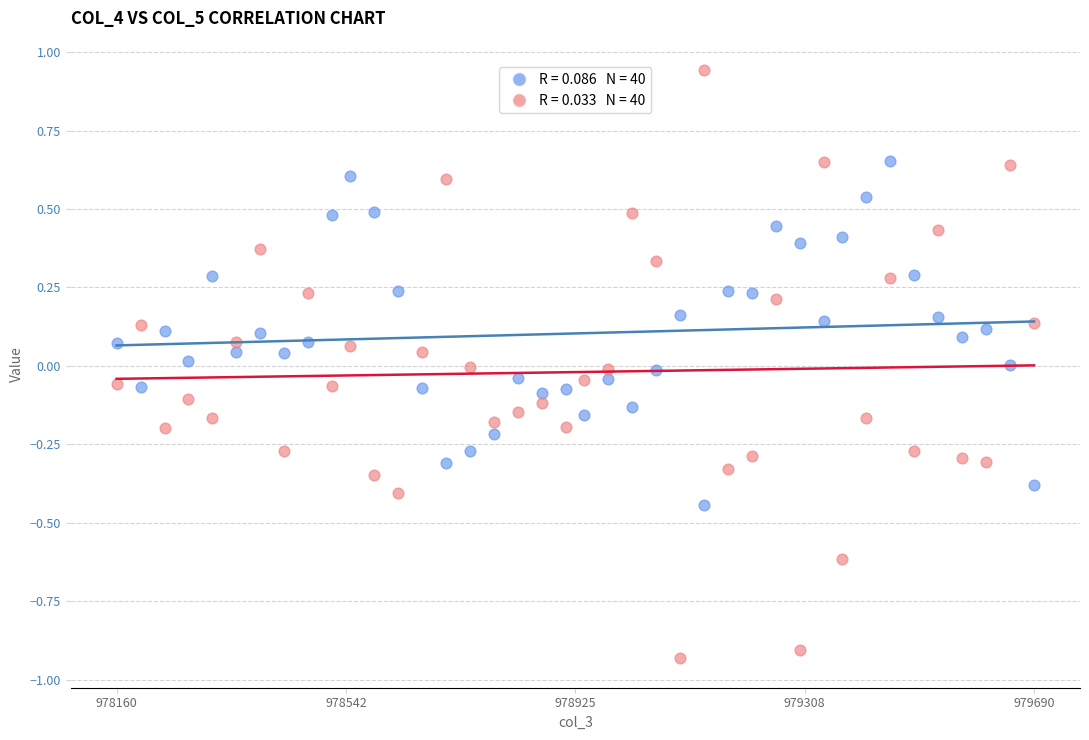

Across all data points, what is the range of X values (max minus min)?

1530.0